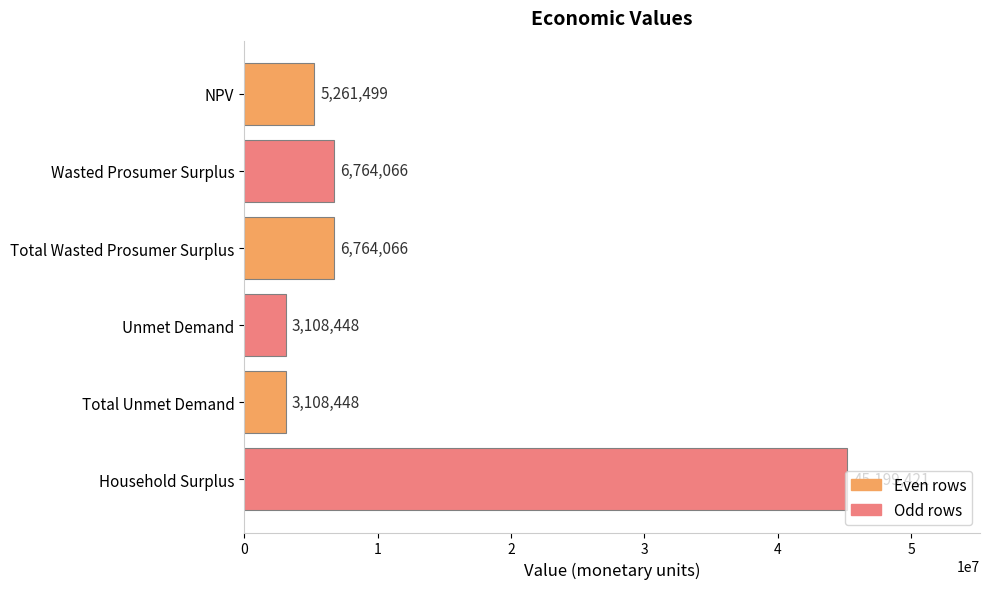

What position from the top is Total Unmet Demand?

5